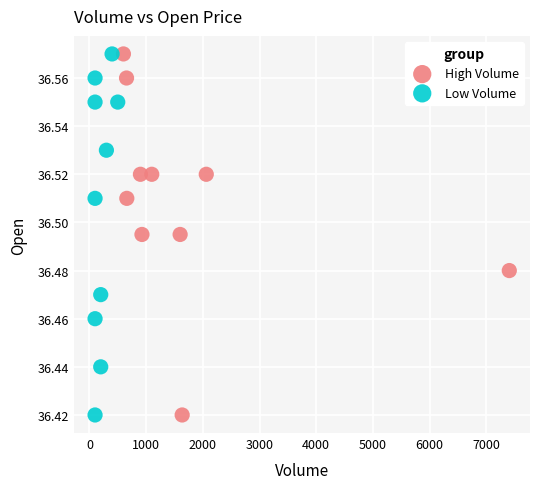

What are all the series names shown in the legend?

High Volume, Low Volume